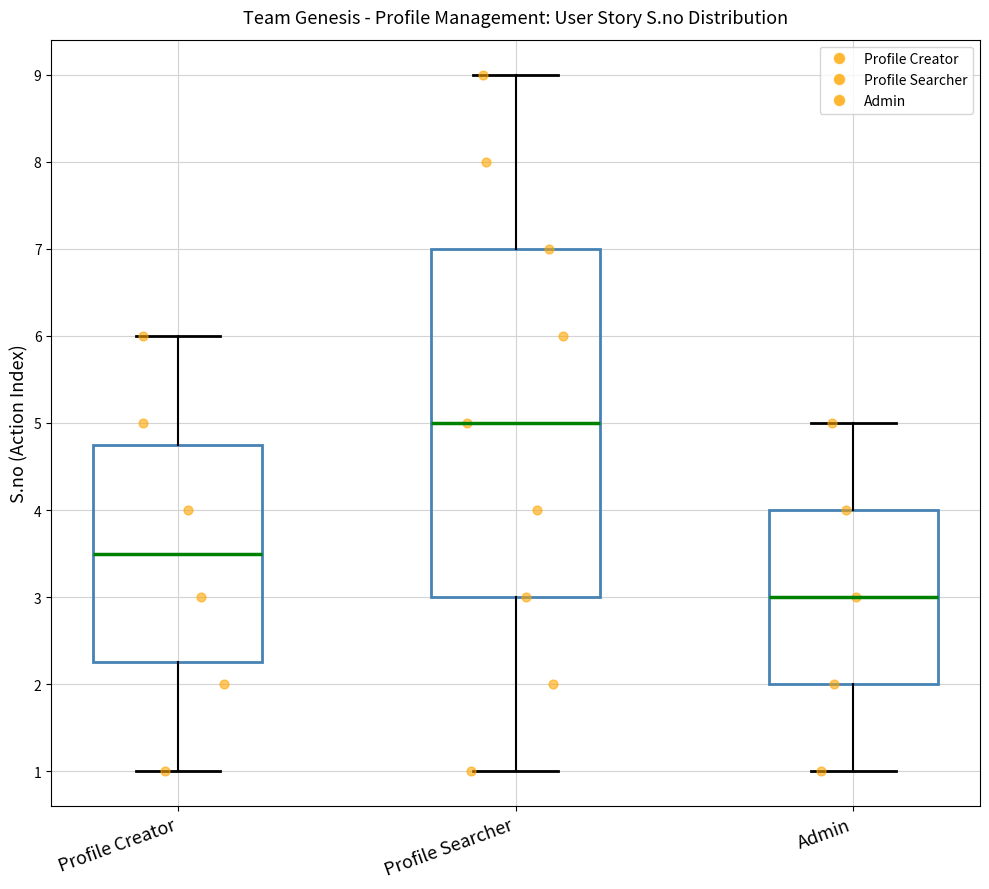

Reading left to right, read every box against the y-axis: the position of its median line, the range the box covers, and the ends of its whiskers. The values are not printed on the chart, so give them approximately, as read against the axis.

Profile Creator: median 3.5, box 2.3 to 4.8, whiskers 1.0 to 6.0
Profile Searcher: median 5.0, box 3.0 to 7.0, whiskers 1.0 to 9.0
Admin: median 3.0, box 2.0 to 4.0, whiskers 1.0 to 5.0